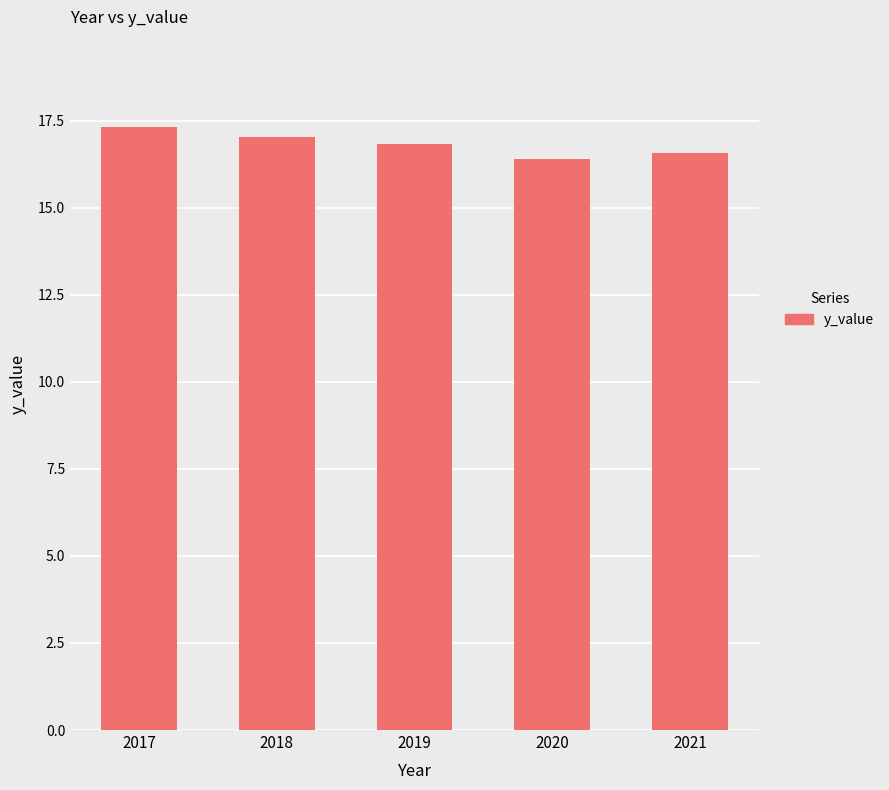

Rank the categories by value from lowest to highest.

2020, 2021, 2019, 2018, 2017